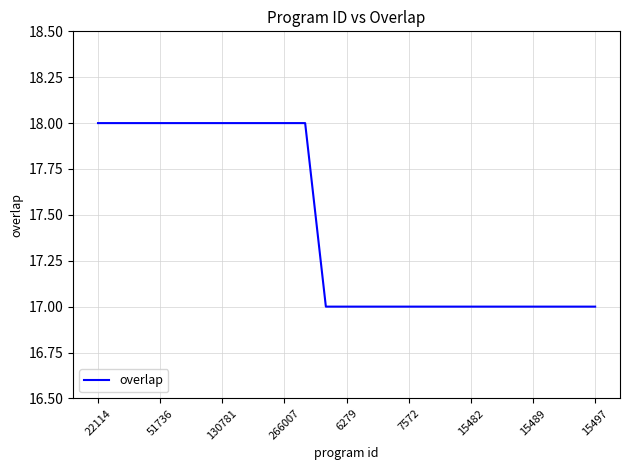

Reading right to left, extract all data points from this chart.

17	17	17	17	17	17	17	17	17	17	17	17	17	17	18	18	18	18	18	18	18	18	18	18	18